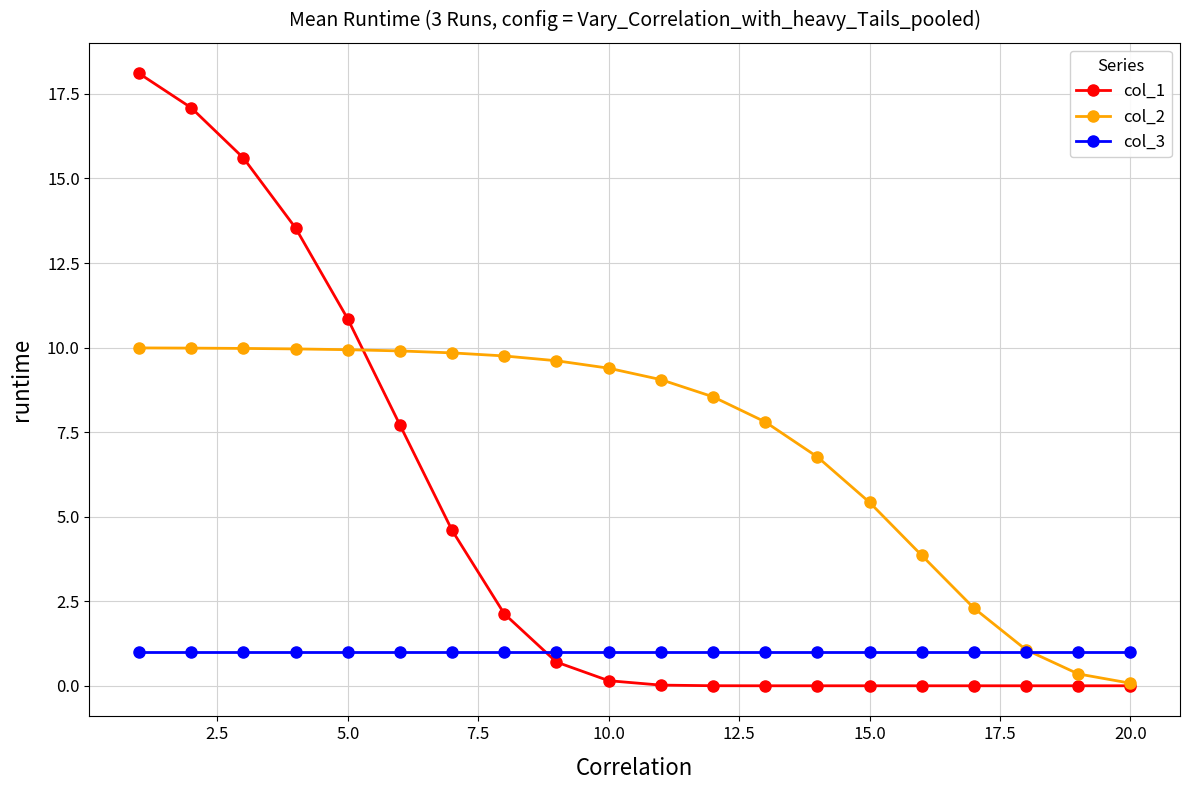

At how many categories does at least one series exceed 6?

14